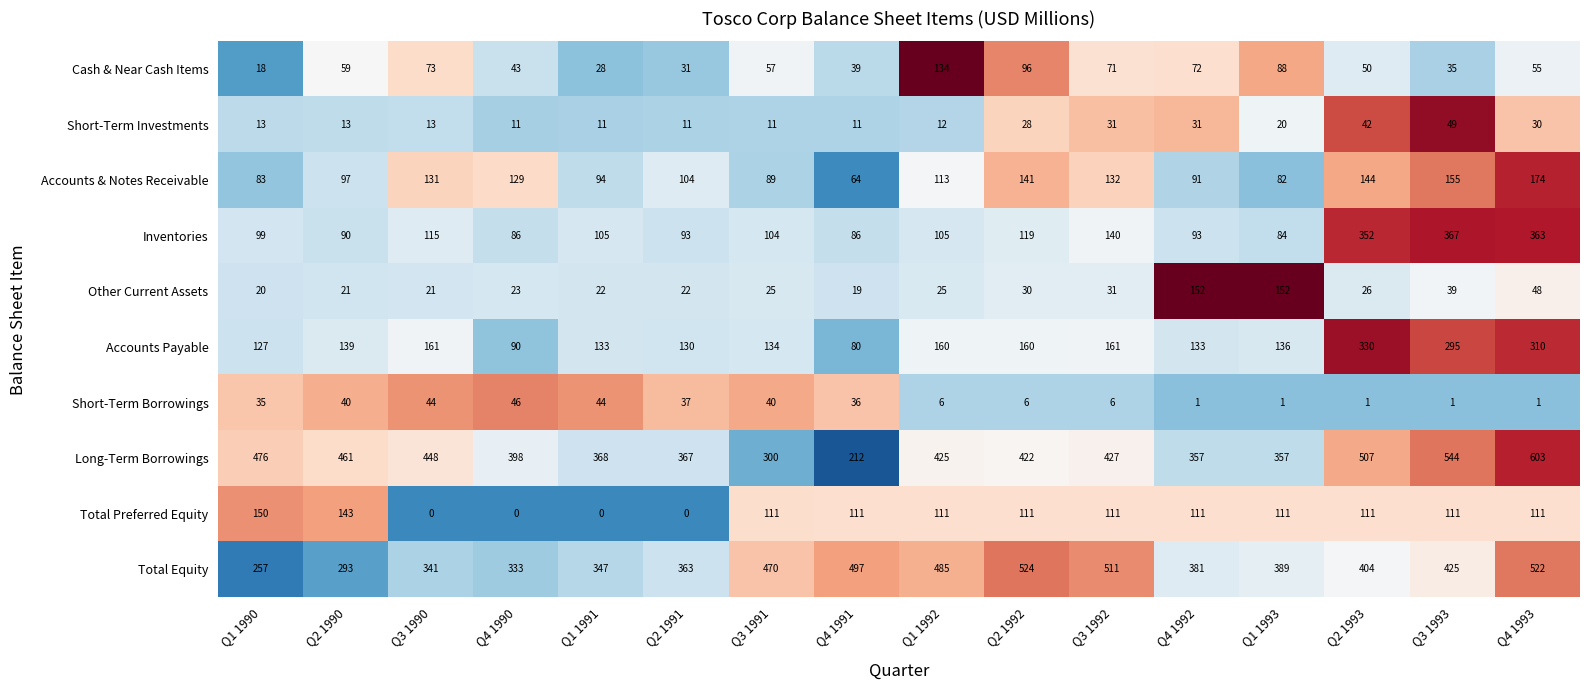

The value of Short-Term Borrowings at Q1 1992 is 6. True or false?

True